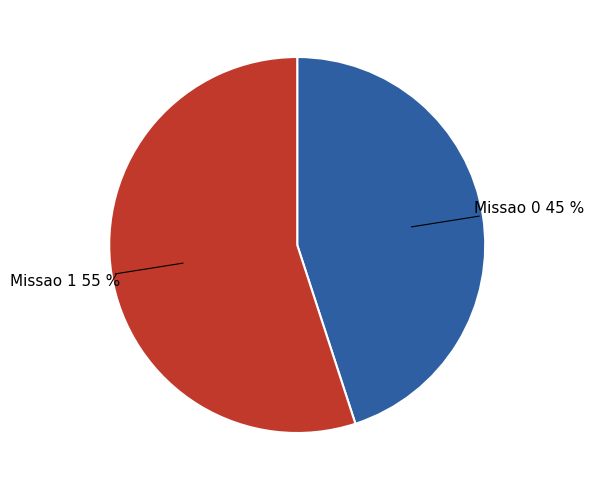

How many slices are in this pie chart?

2